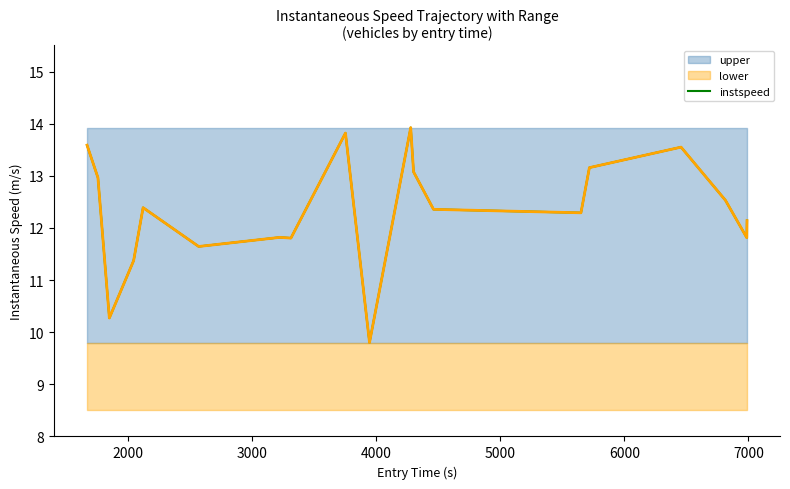

What is the lowest value of the instspeed series?

9.8